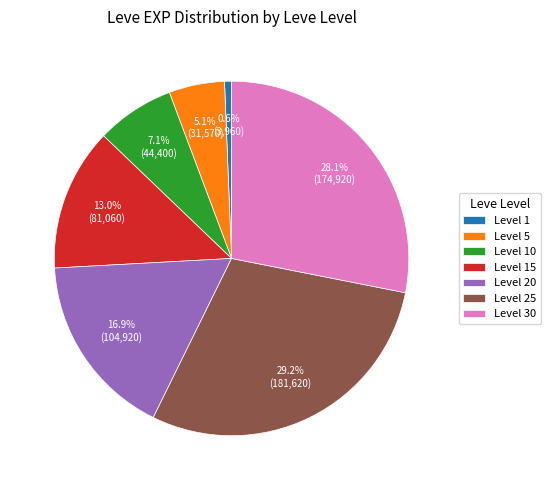

Between Level 5 and Level 30, which is larger?

Level 30